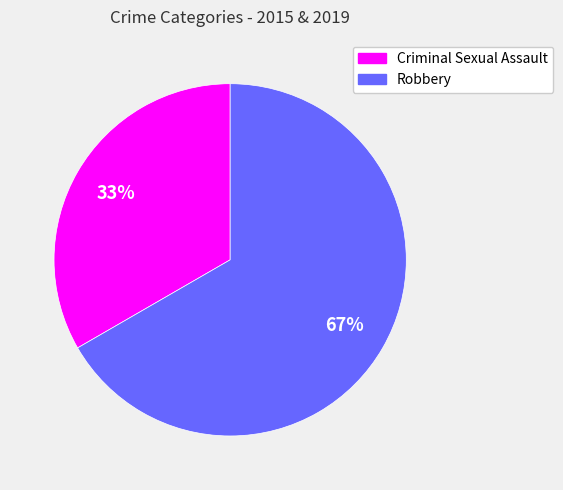

How many segments does this pie chart have?

2